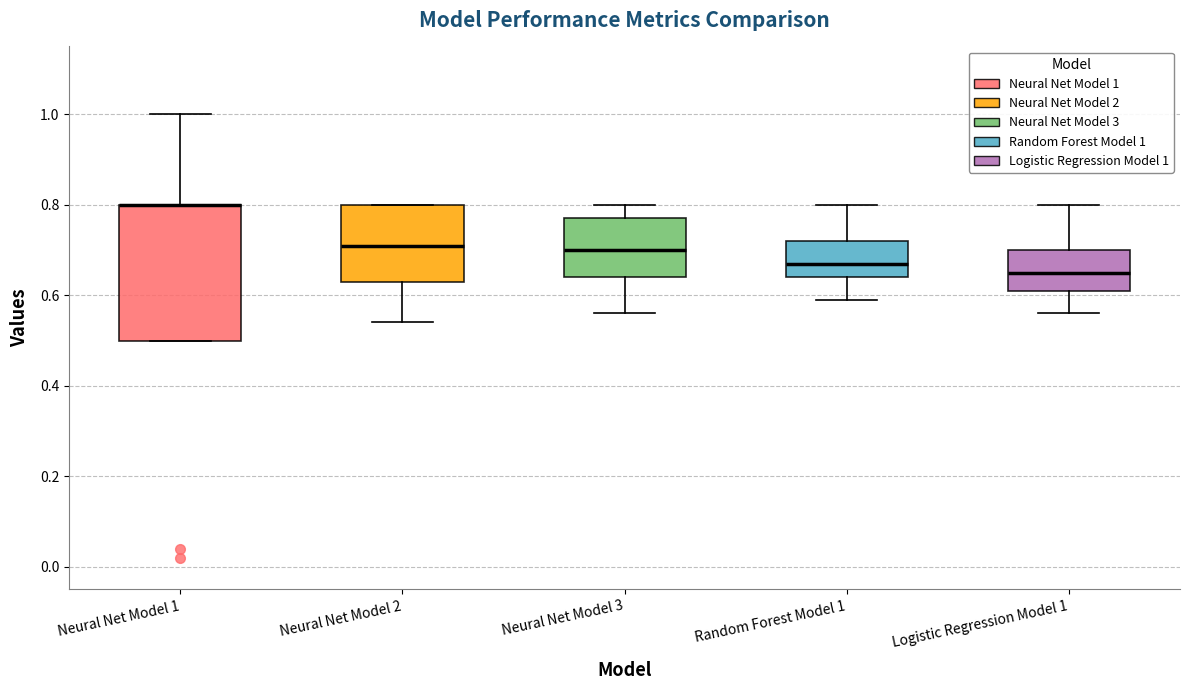

Reading left to right, read every box against the y-axis: the position of its median line, the range the box covers, and the ends of its whiskers. The values are not printed on the chart, so give them approximately, as read against the axis.

Neural Net Model 1: median 0.80 (drawn on the box's upper edge), box 0.50 to 0.80, whiskers 0.50 to 1.00
Neural Net Model 2: median 0.72, box 0.64 to 0.80, whiskers 0.54 to 0.80
Neural Net Model 3: median 0.70, box 0.64 to 0.78, whiskers 0.56 to 0.80
Random Forest Model 1: median 0.68, box 0.64 to 0.72, whiskers 0.60 to 0.80
Logistic Regression Model 1: median 0.66, box 0.62 to 0.70, whiskers 0.56 to 0.80